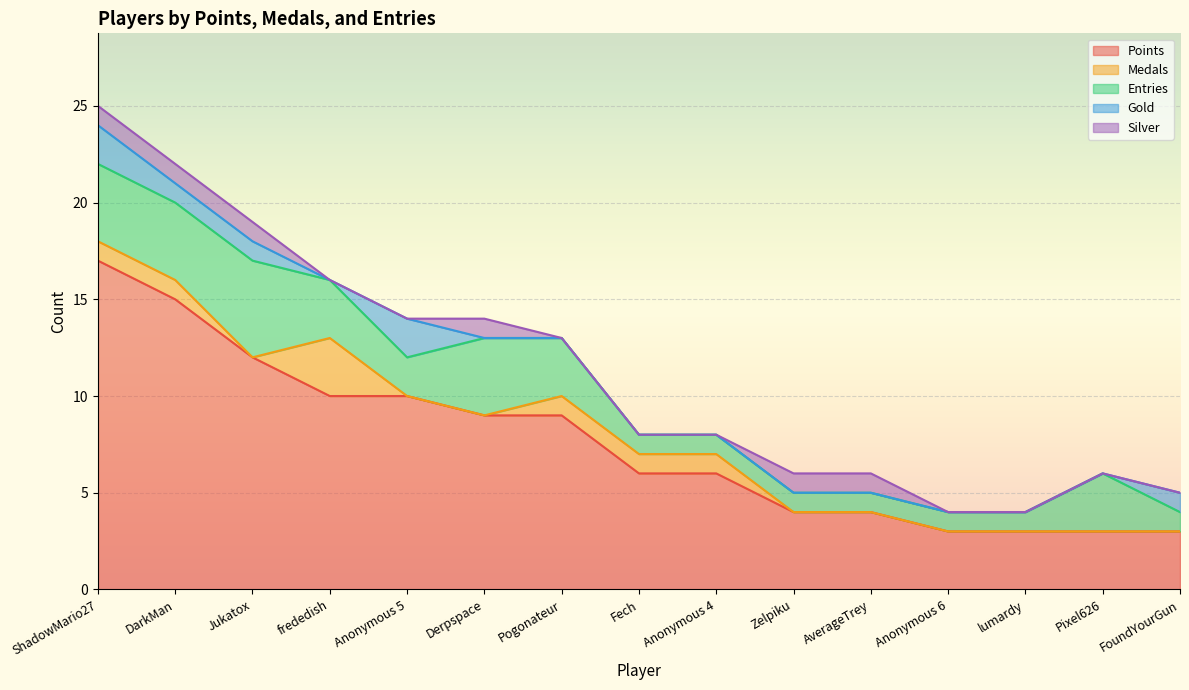

Reading left to right, extract all data points from this chart.

Points: ShadowMario27=17	DarkMan=15	Jukatox=12	frededish=10	Anonymous 5=10	Derpspace=9	Pogonateur=9	Fech=6	Anonymous 4=6	Zelpiku=4	AverageTrey=4	Anonymous 6=3	lumardy=3	Pixel626=3	FoundYourGun=3
Medals: ShadowMario27=1	DarkMan=1	Jukatox=0	frededish=3	Anonymous 5=0	Derpspace=0	Pogonateur=1	Fech=1	Anonymous 4=1	Zelpiku=0	AverageTrey=0	Anonymous 6=0	lumardy=0	Pixel626=0	FoundYourGun=0
Entries: ShadowMario27=4	DarkMan=4	Jukatox=5	frededish=3	Anonymous 5=2	Derpspace=4	Pogonateur=3	Fech=1	Anonymous 4=1	Zelpiku=1	AverageTrey=1	Anonymous 6=1	lumardy=1	Pixel626=3	FoundYourGun=1
Gold: ShadowMario27=2	DarkMan=1	Jukatox=1	frededish=0	Anonymous 5=2	Derpspace=0	Pogonateur=0	Fech=0	Anonymous 4=0	Zelpiku=0	AverageTrey=0	Anonymous 6=0	lumardy=0	Pixel626=0	FoundYourGun=1
Silver: ShadowMario27=1	DarkMan=1	Jukatox=1	frededish=0	Anonymous 5=0	Derpspace=1	Pogonateur=0	Fech=0	Anonymous 4=0	Zelpiku=1	AverageTrey=1	Anonymous 6=0	lumardy=0	Pixel626=0	FoundYourGun=0